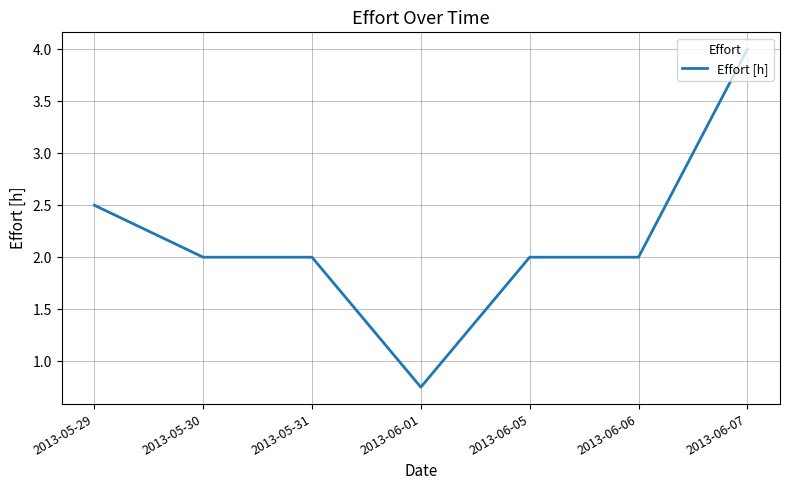

What position from the left is 2013-06-05?

5